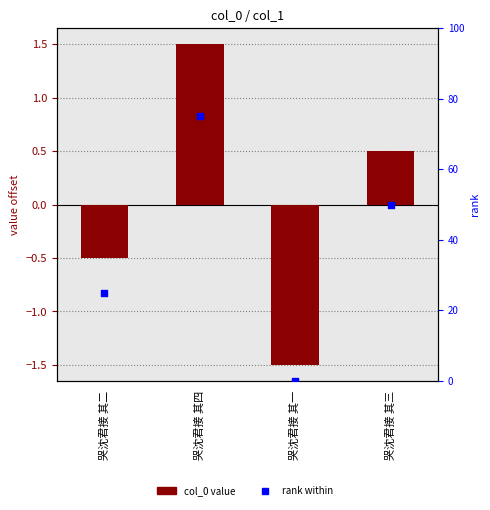

Which series reaches the minimum Y coordinate?

col_0